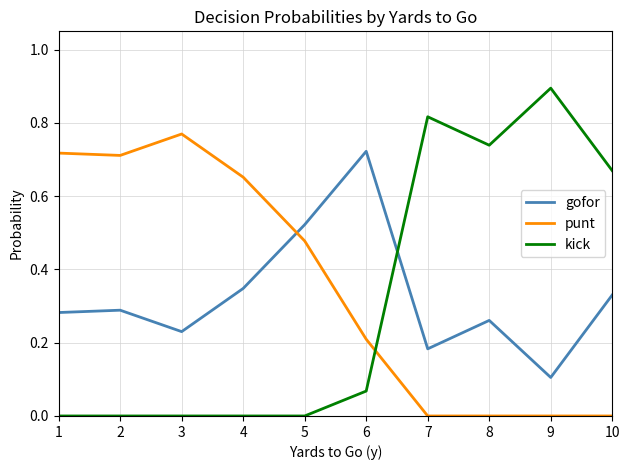

What is the average value of the punt series?

0.4